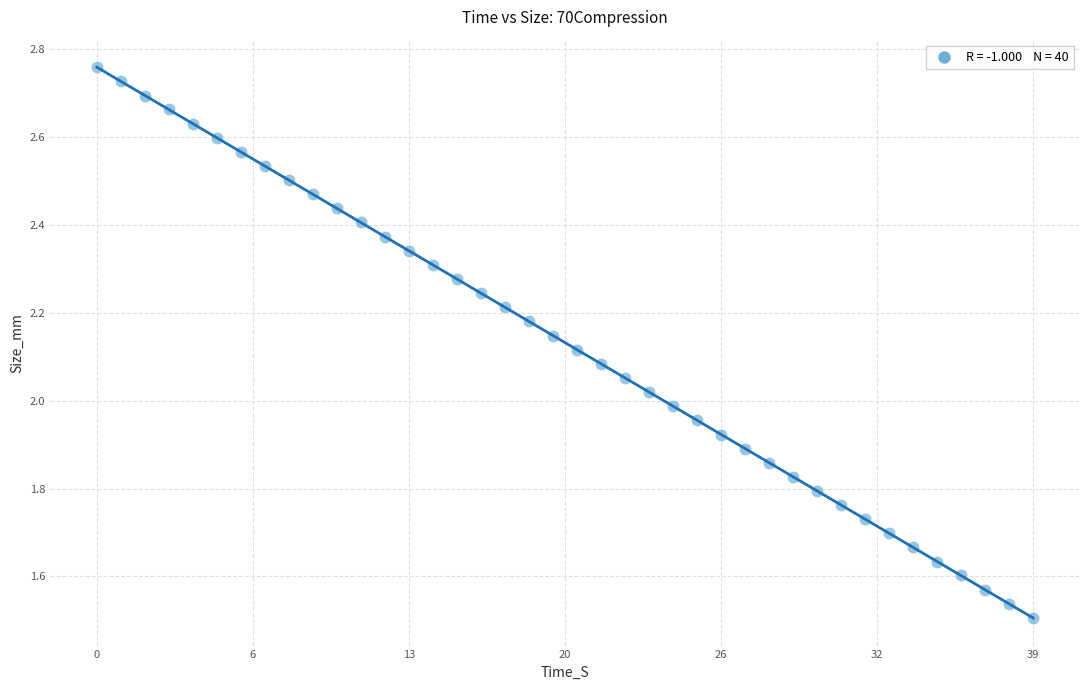

What is the range of Y values (max minus min)?

1.3